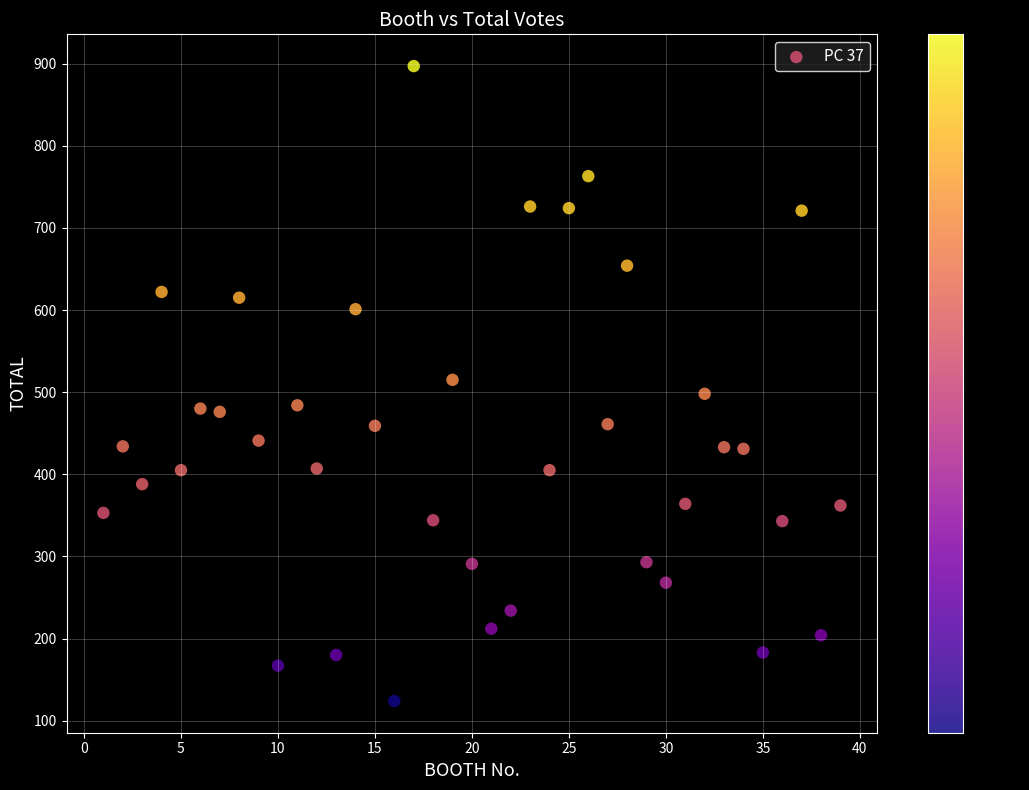

What is the range of X values (max minus min)?

38